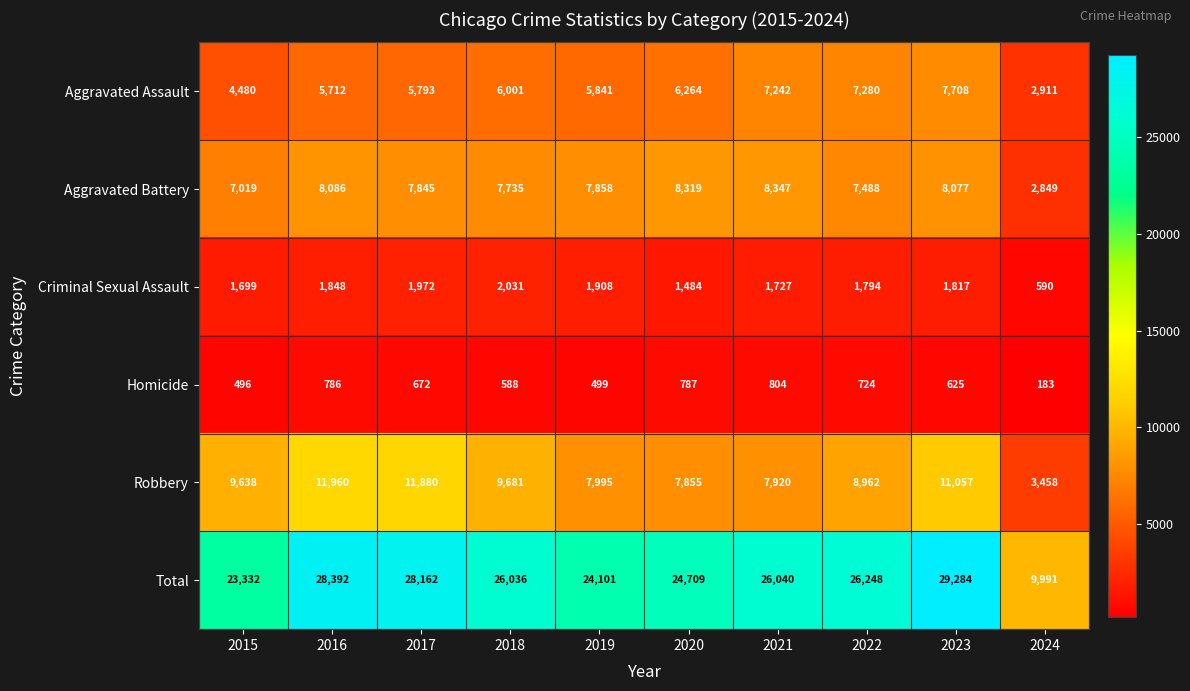

Which series has the widest spread of values?

Total